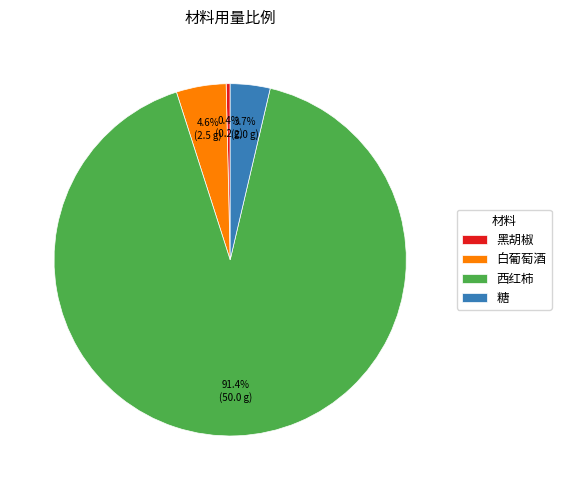

Approximately how many times larger is the value at 白葡萄酒 compared to 西红柿?

0.1